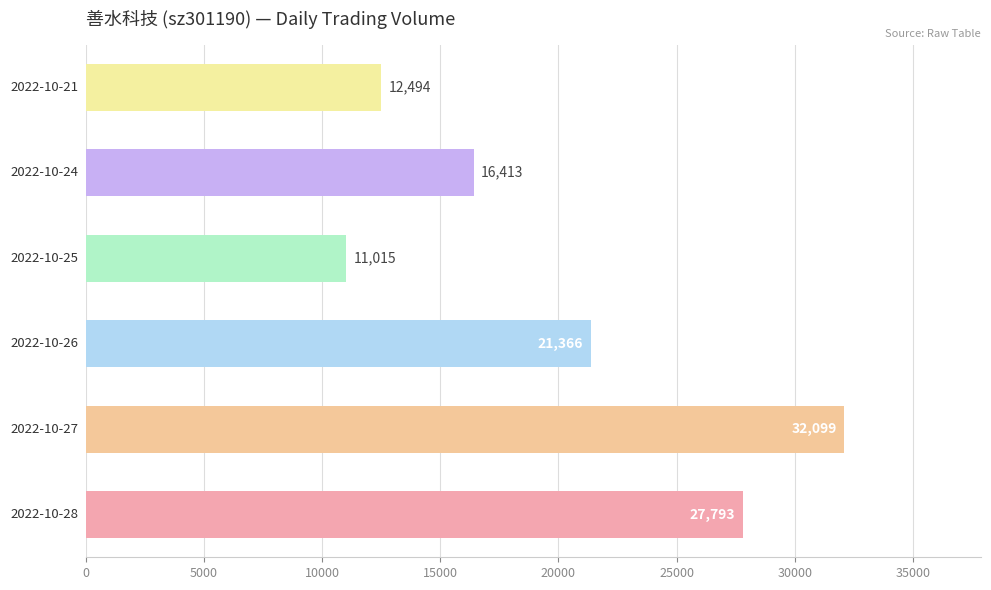

What is the greatest value displayed?

32099